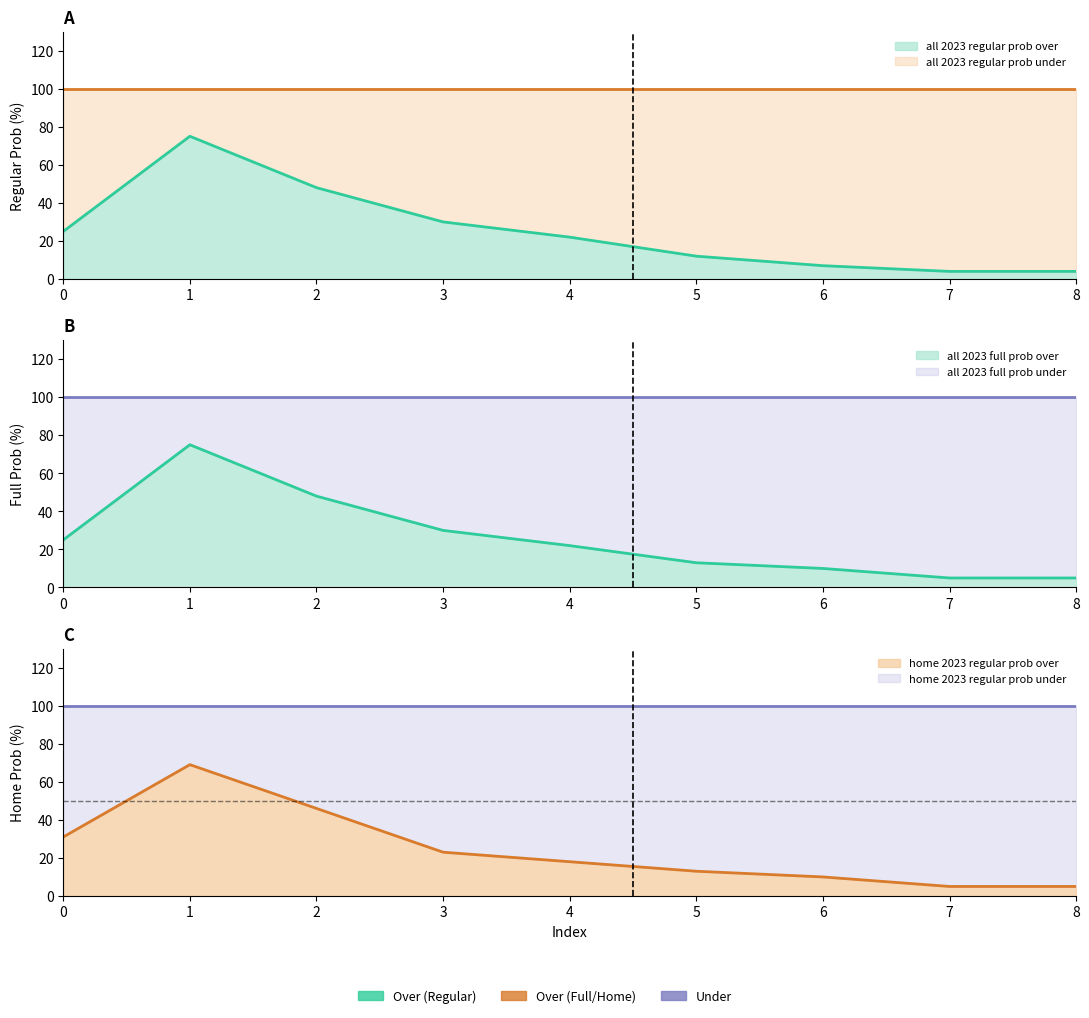

What is the value of the all 2023 full prob over point at the 8th from the left?

5